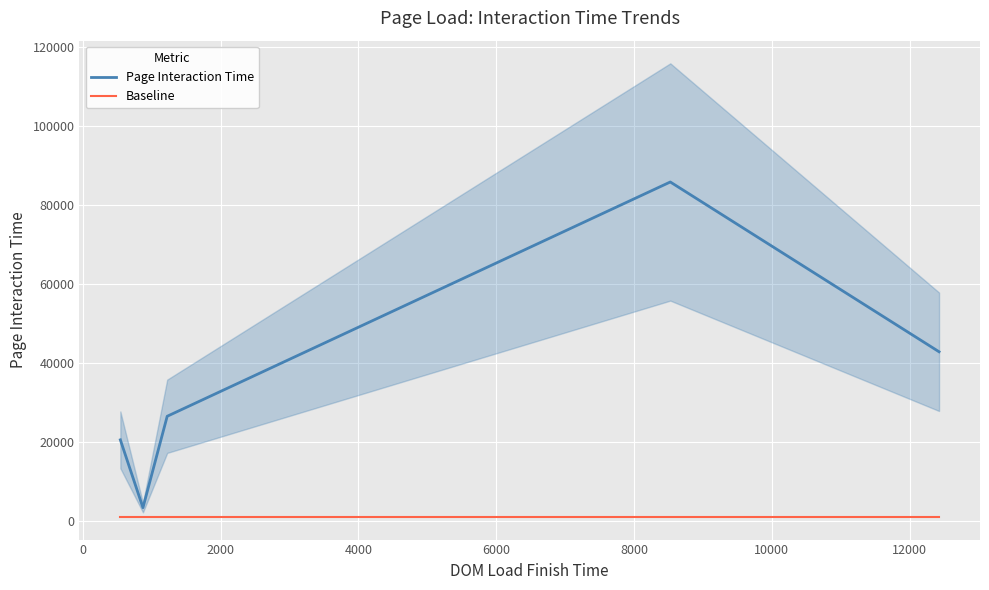

What is the highest value of the Page Interaction Time series?

85818.0